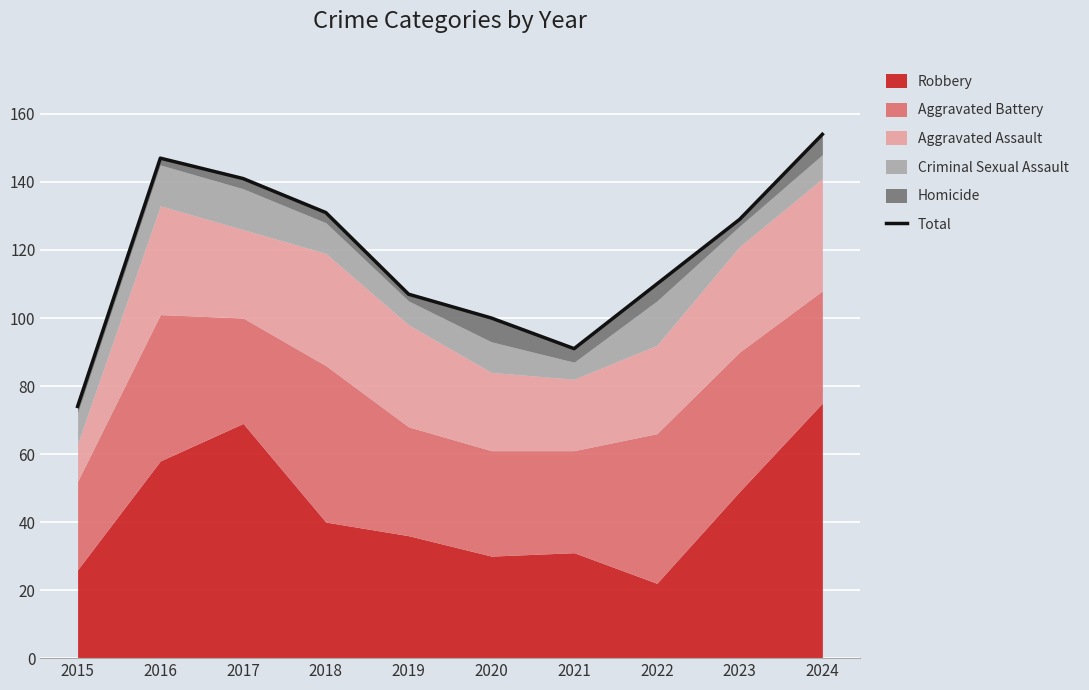

What is the sum of all values?

1184